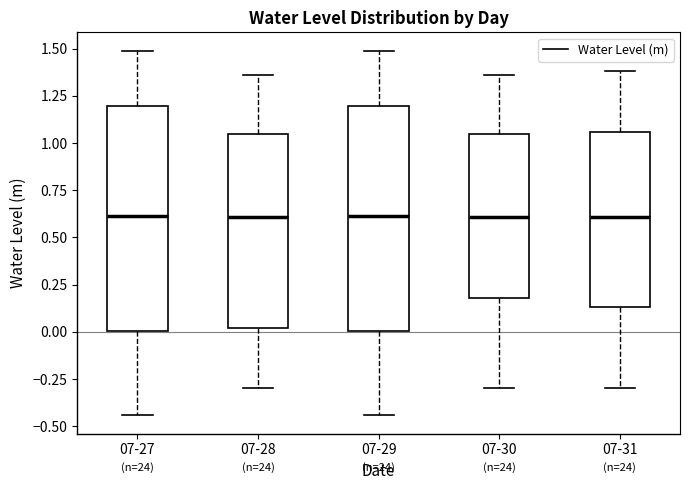

Where is the upper edge of the box for 07-30 on the y-axis? The values are not printed on the chart, so give them approximately, as read against the axis.

1.05